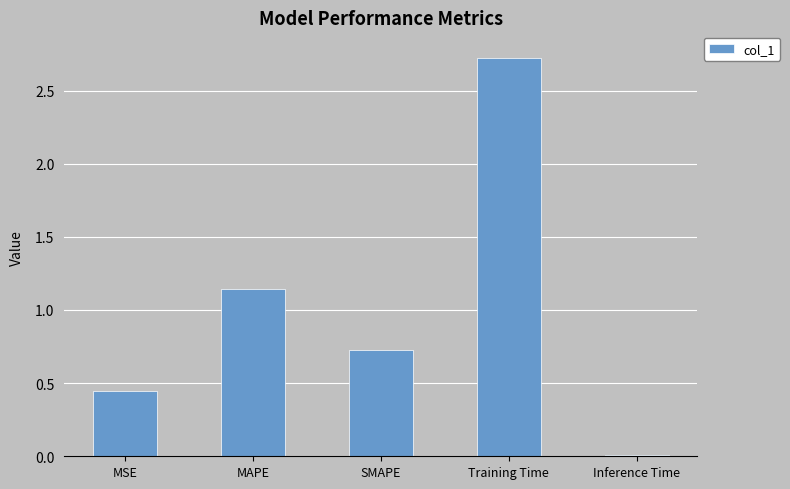

List the labels in order of value, smallest first.

Inference Time, MSE, SMAPE, MAPE, Training Time